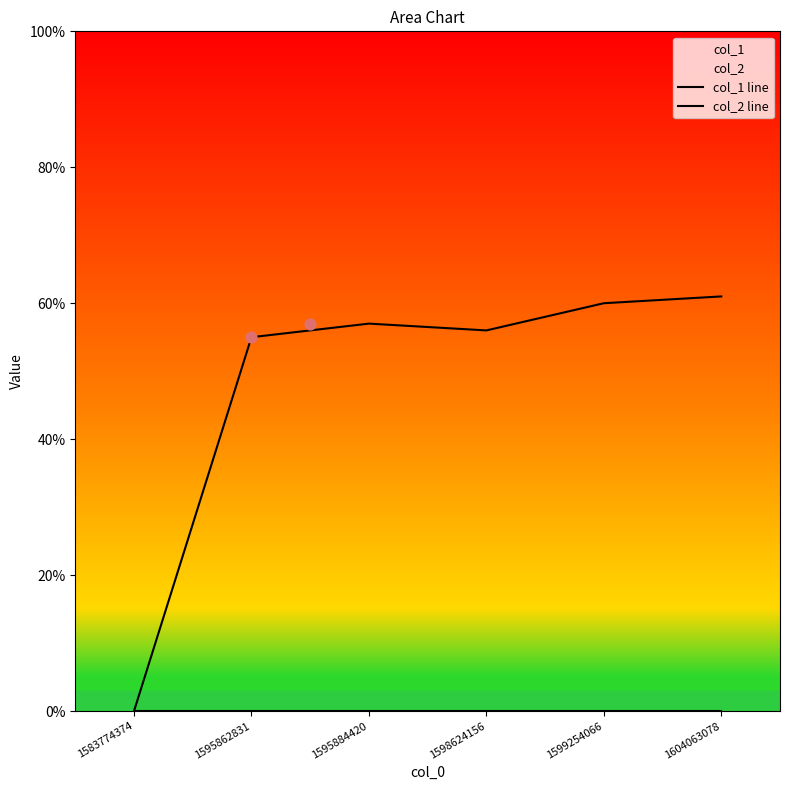

What is the total value across all series at 1604063078?

61